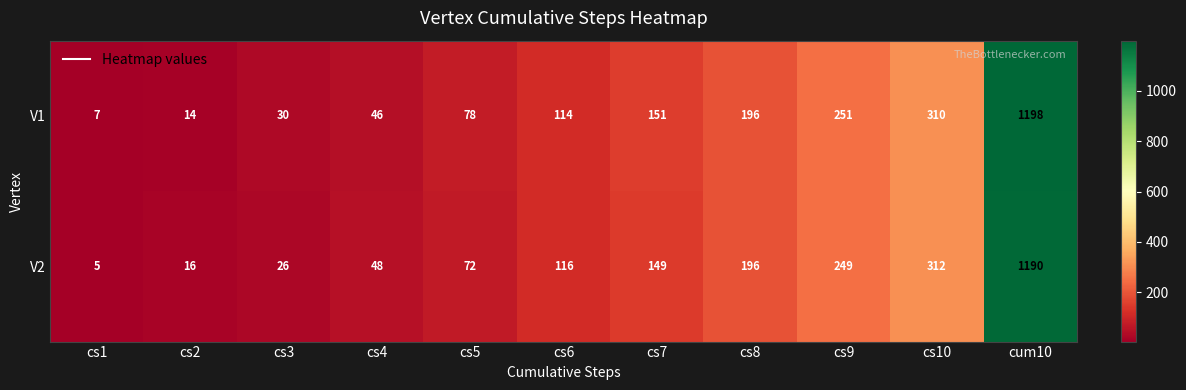

Which label corresponds to the smallest value in the chart?

cs1